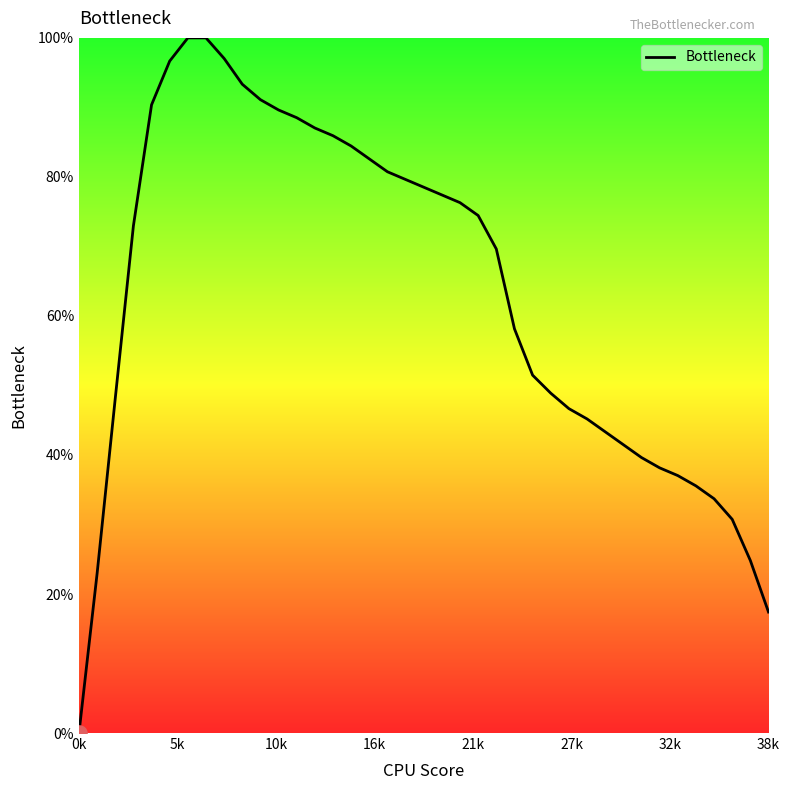

What is the difference between the maximum and minimum values?

100.0